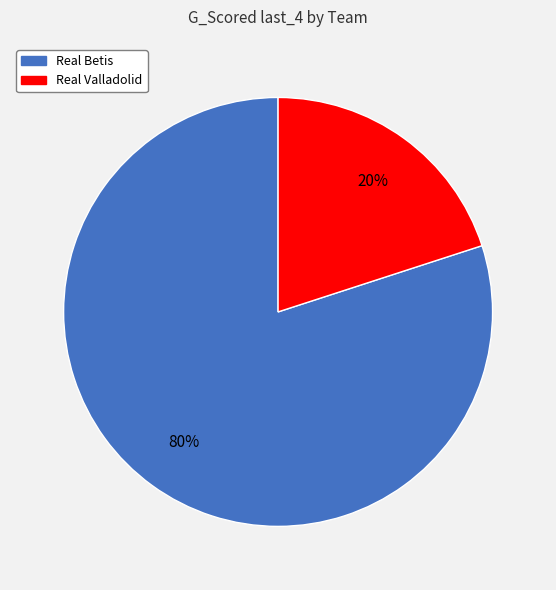

Is it true that Real Betis is 68% of the pie?

False